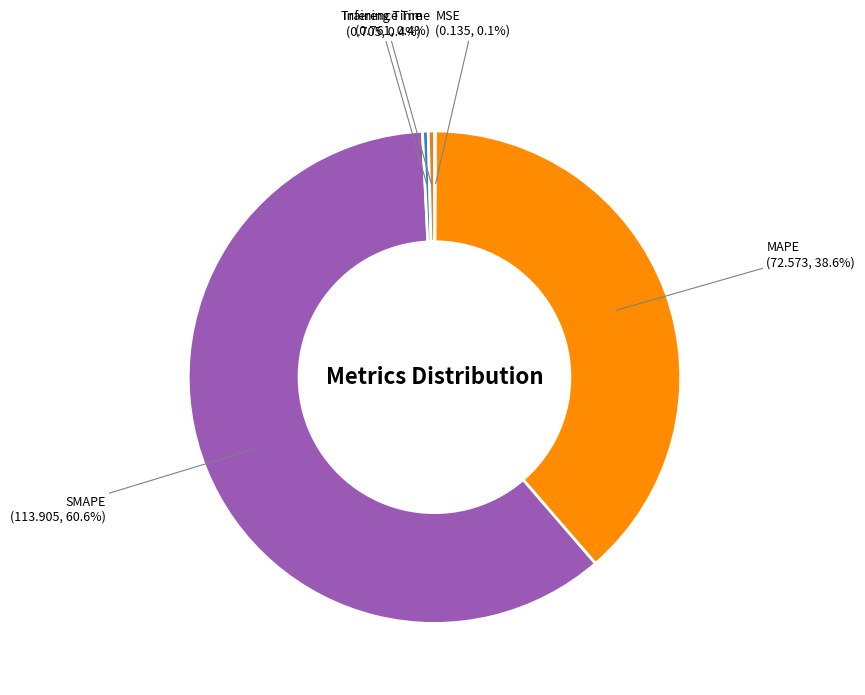

Which has a higher value, Training Time or MAPE?

MAPE